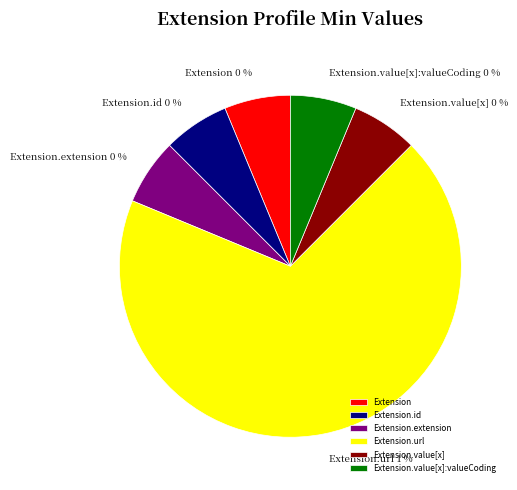

Does any single category account for the majority?

Yes